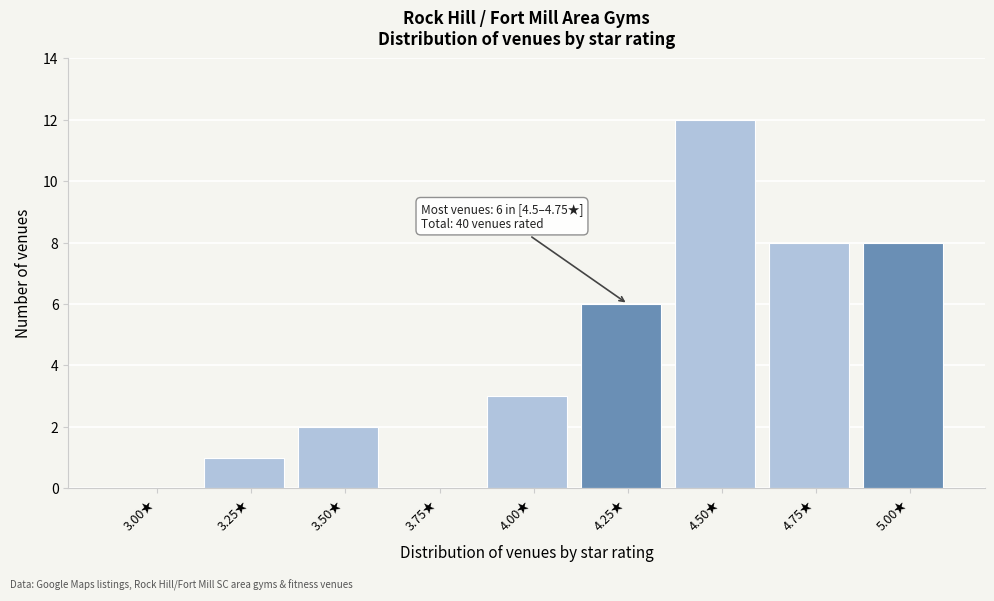

Reading left to right, list all the values displayed in this chart.

3.00★=0	3.25★=1	3.50★=2	3.75★=0	4.00★=3	4.25★=6	4.50★=12	4.75★=8	5.00★=8